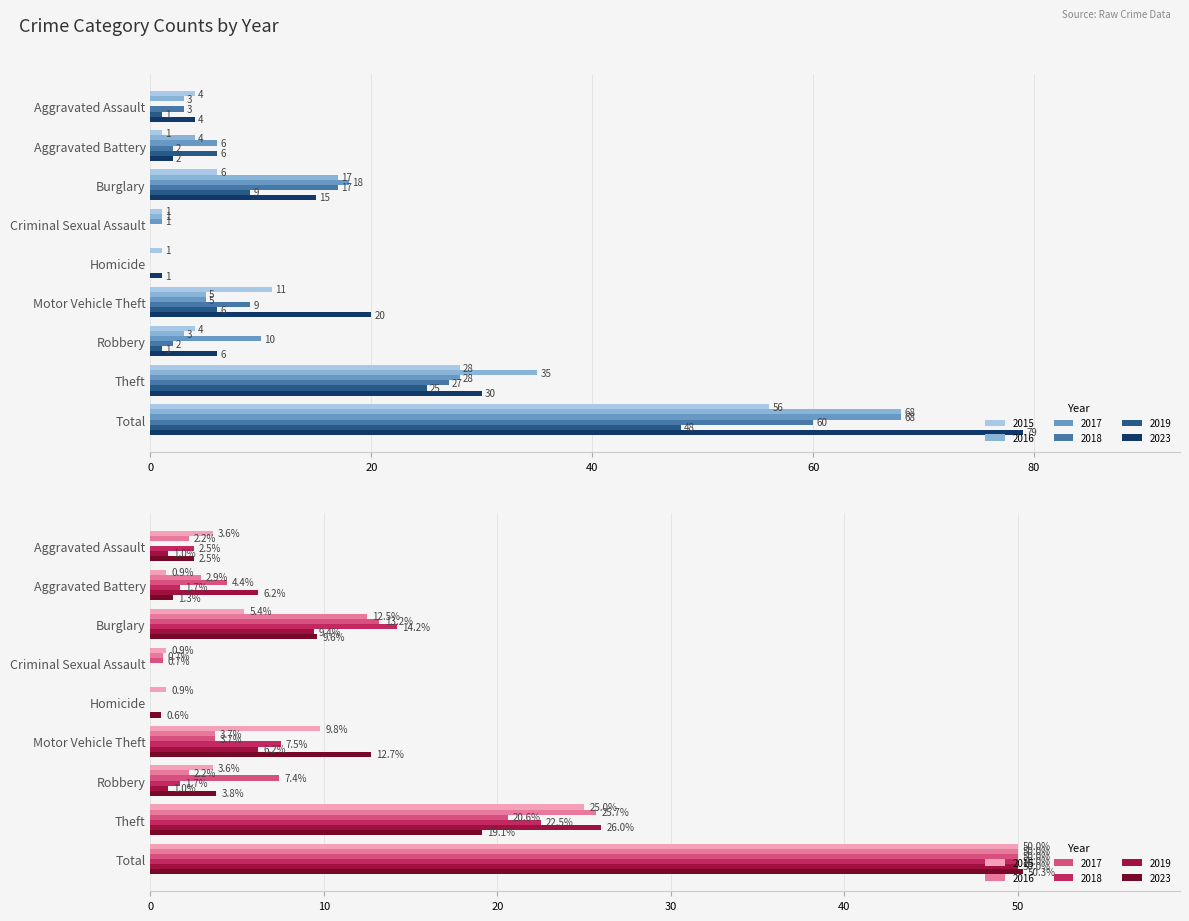

What is the label of the 1st bar from the right?

Total